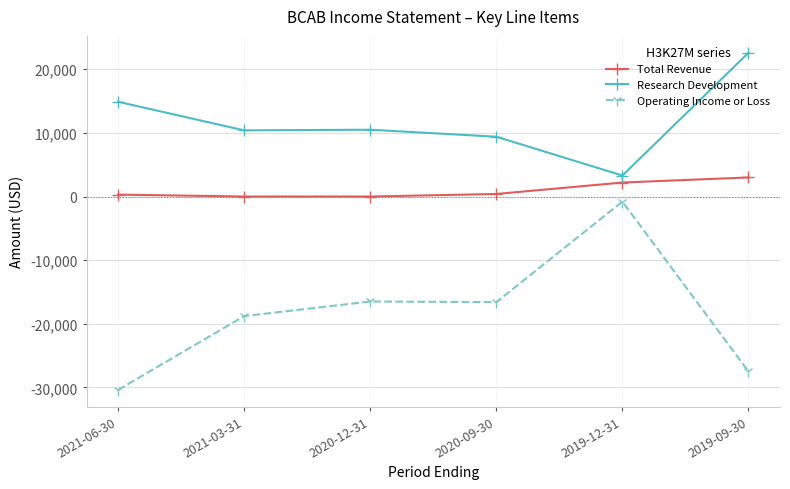

Which series has the largest total across all categories?

Research Development